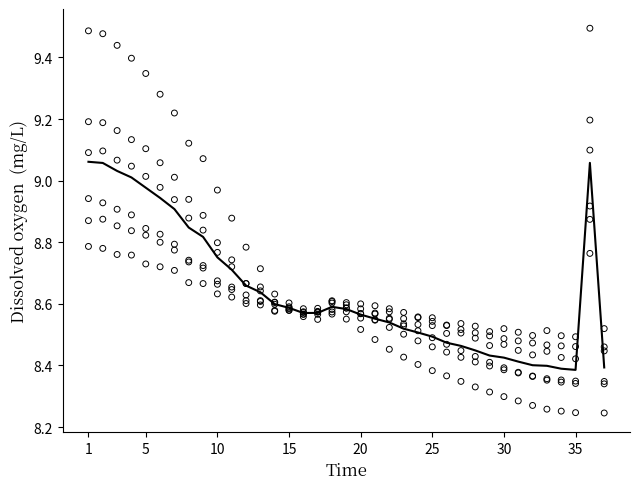

What is the ratio of the value at 21 to the value at 9?

1.0